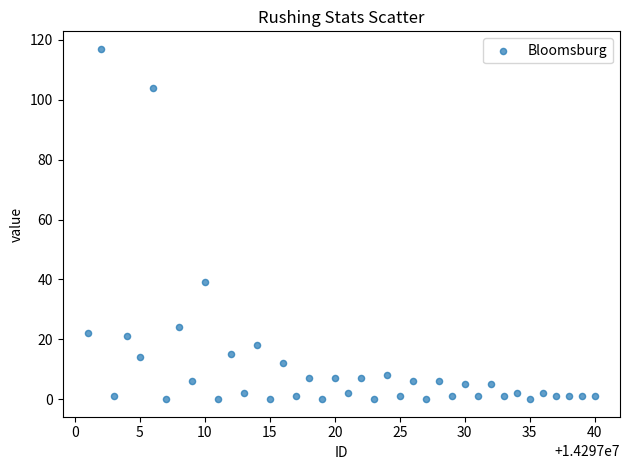

What is the range of Y values (max minus min)?

117